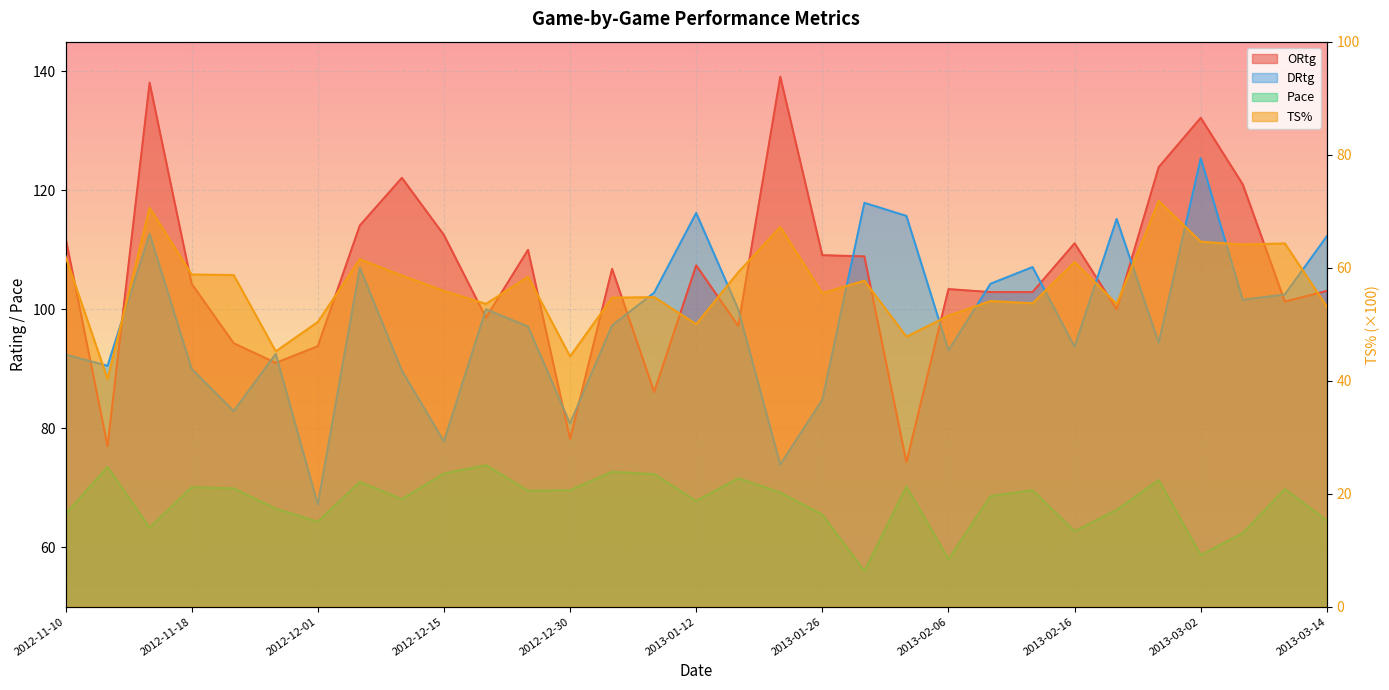

Reading right to left, list all the values displayed in this chart.

ORtg: 103.1	101.3	121.0	132.2	123.9	100.0	111.1	102.9	102.9	103.4	74.3	108.9	109.1	139.1	97.2	107.4	86.1	106.8	78.2	110.0	98.6	112.5	122.1	114.1	93.8	91.0	94.3	104.3	138.1	77.0	112.1
DRtg: 112.3	102.5	101.6	125.4	94.4	115.2	93.7	107.1	104.3	93.1	115.7	117.9	84.8	73.9	100.0	116.2	102.8	97.3	80.8	97.1	100.0	77.8	89.7	107.0	67.2	92.5	82.9	90.0	112.7	90.5	92.4
Pace: 64.5	69.8	62.4	58.7	71.3	66.3	62.7	69.6	68.6	58.0	70.2	56.0	65.5	69.2	71.6	67.8	72.3	72.7	69.6	69.5	73.8	72.4	68.1	71.0	64.3	66.5	69.9	70.1	63.3	73.5	65.6
TS%: 53.1	64.3	64.1	64.6	71.8	53.6	61.0	53.7	54.1	51.5	47.8	57.7	55.5	67.2	59.2	50.0	54.8	54.7	44.3	58.4	53.6	55.9	58.6	61.5	50.4	45.2	58.7	58.8	70.6	40.3	62.0